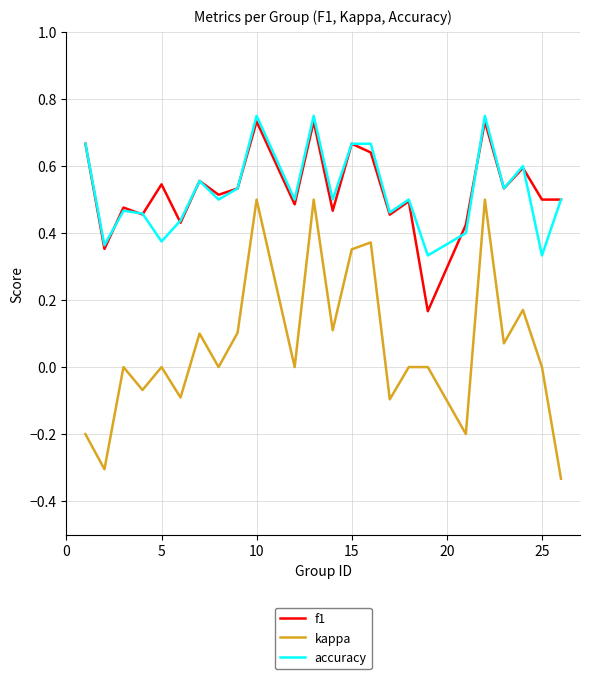

True or false: kappa and accuracy intersect in this chart.

False